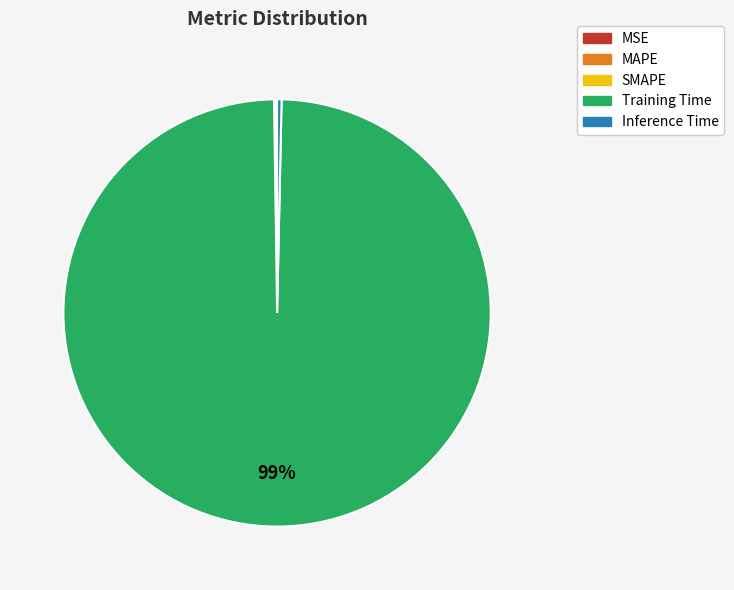

The Training Time slice represents 90% of the pie. True or false?

False